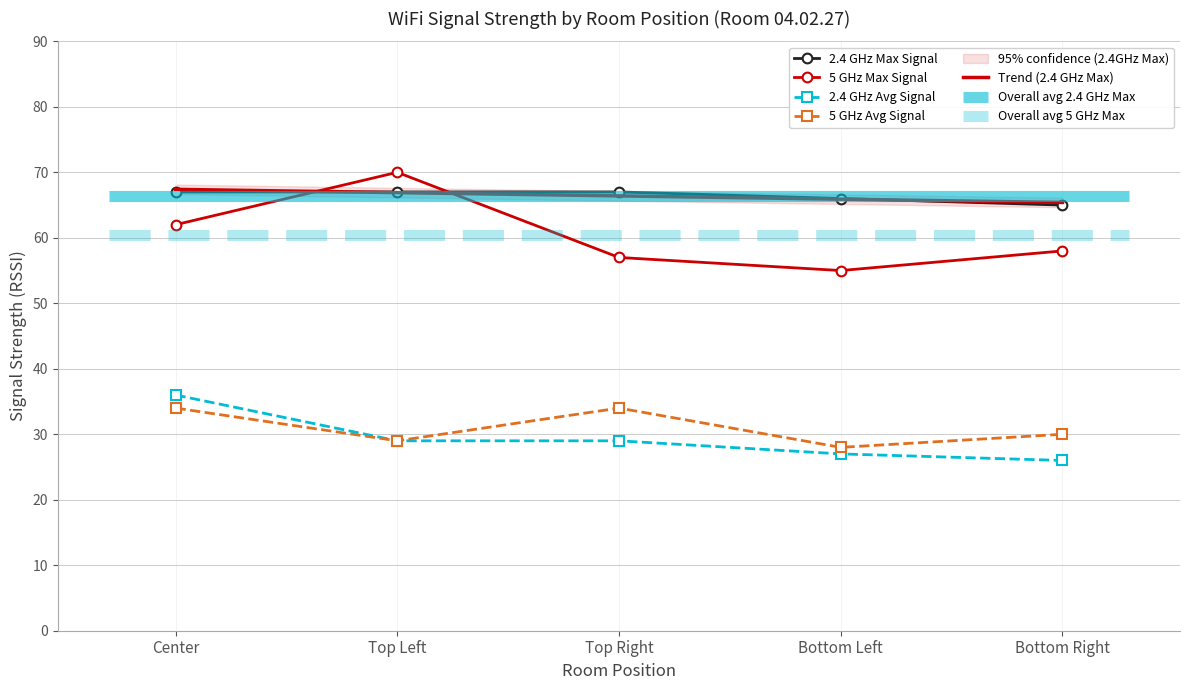

Reading left to right, what are all the values shown in this chart?

2.4 GHz Max Signal: Center=67	Top Left=67	Top Right=67	Bottom Left=66	Bottom Right=65
5 GHz Max Signal: Center=62	Top Left=70	Top Right=57	Bottom Left=55	Bottom Right=58
2.4 GHz Avg Signal: Center=36	Top Left=29	Top Right=29	Bottom Left=27	Bottom Right=26
5 GHz Avg Signal: Center=34	Top Left=29	Top Right=34	Bottom Left=28	Bottom Right=30